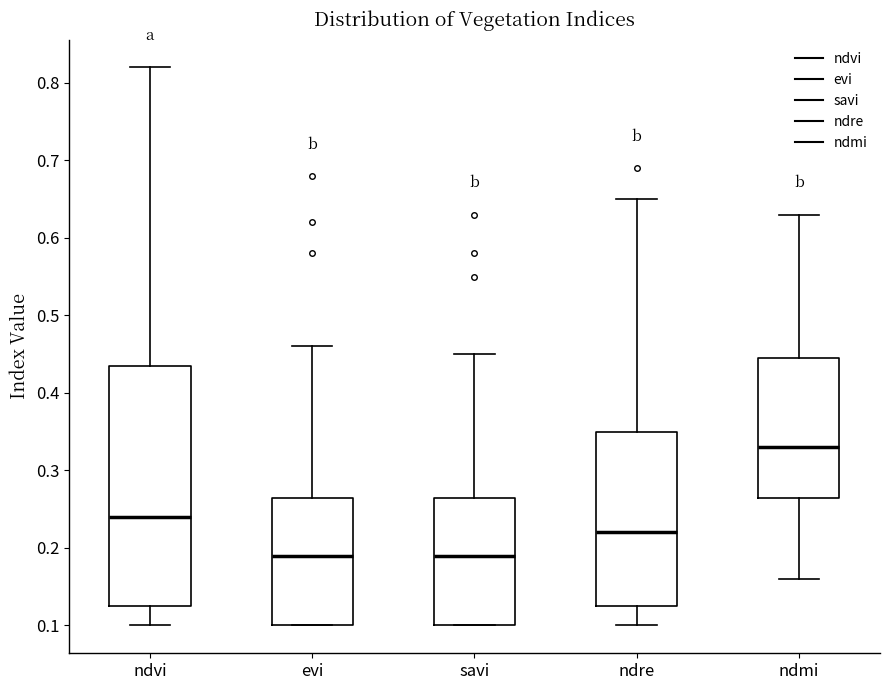

Which box has the highest median line?

ndmi